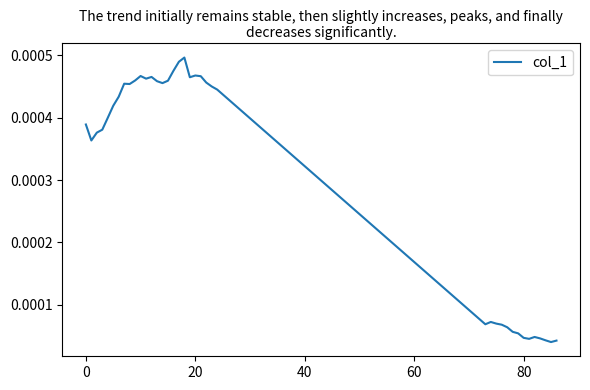

Count the number of categories in the chart.

39